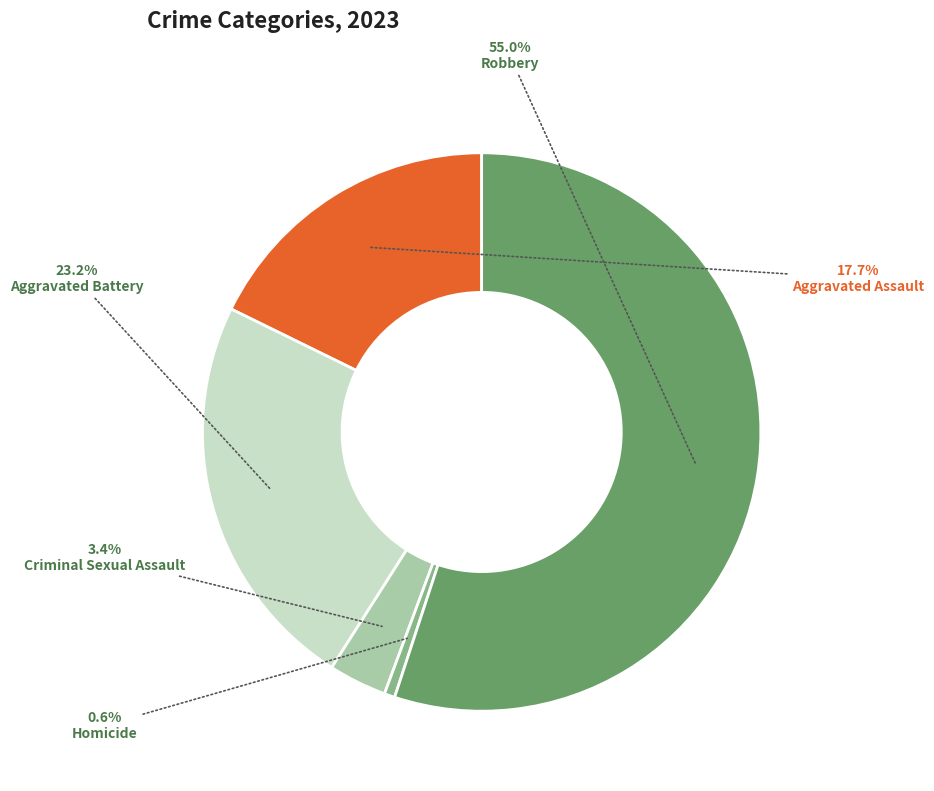

What is the smallest slice in the pie chart?

Homicide